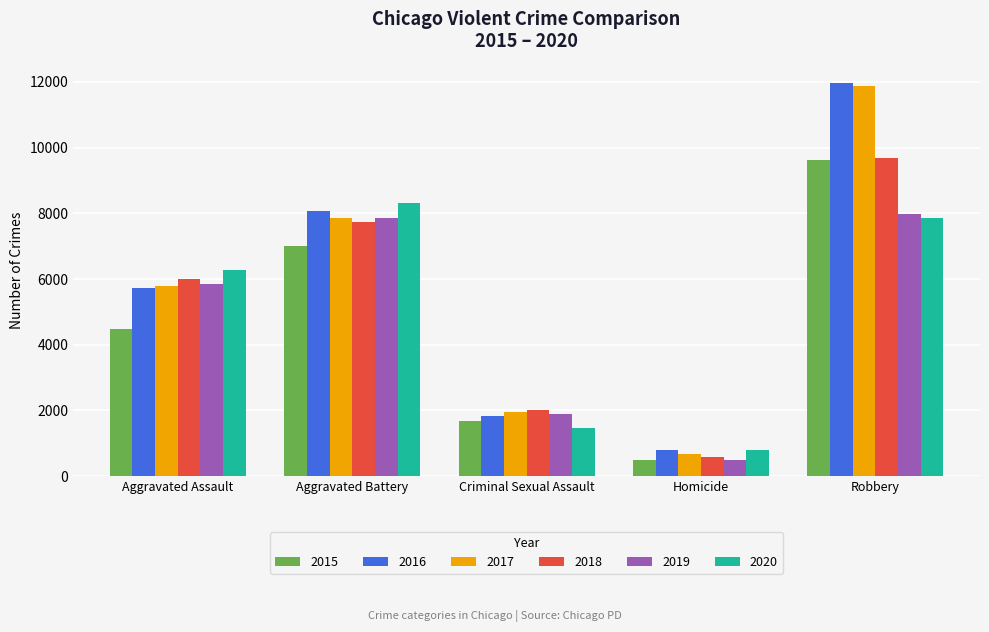

True or false: 2015 has a value of 7018 at Aggravated Battery.

True